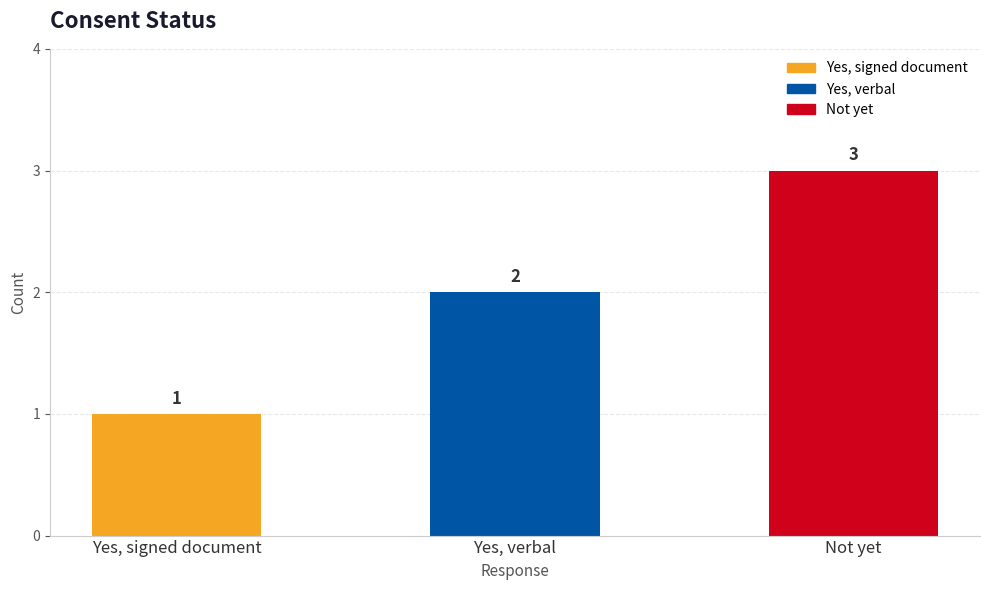

Reading left to right, extract all data points from this chart.

Yes, signed document=1	Yes, verbal=2	Not yet=3